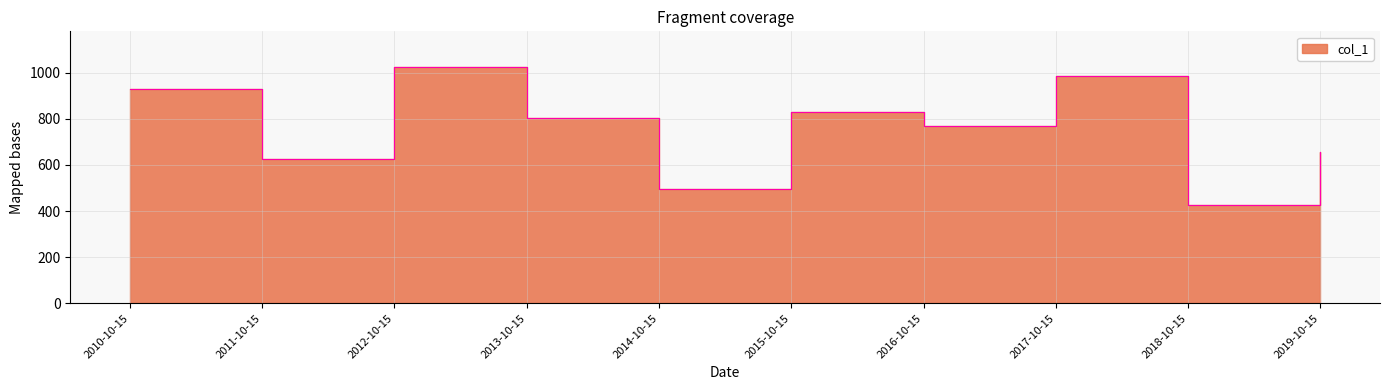

What position from the right is 2017-10-15?

3